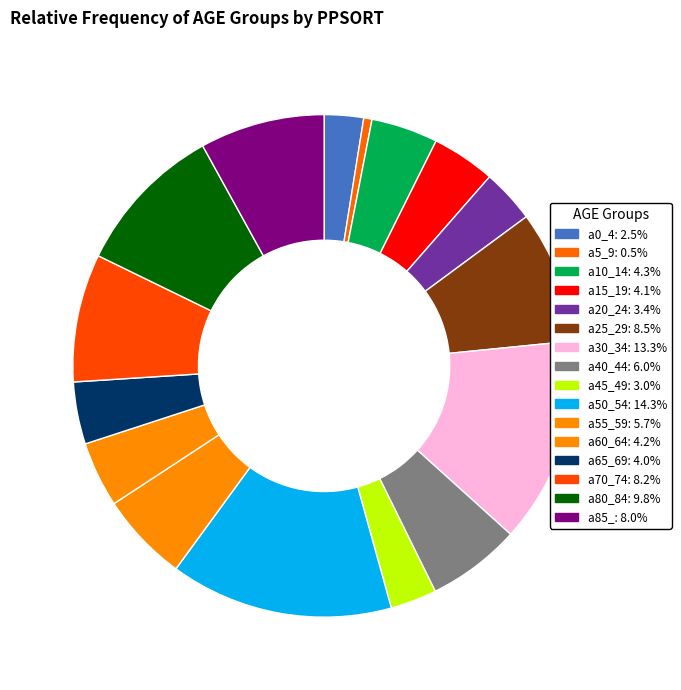

What percentage is the a80_84 slice, to the nearest percent?

10%